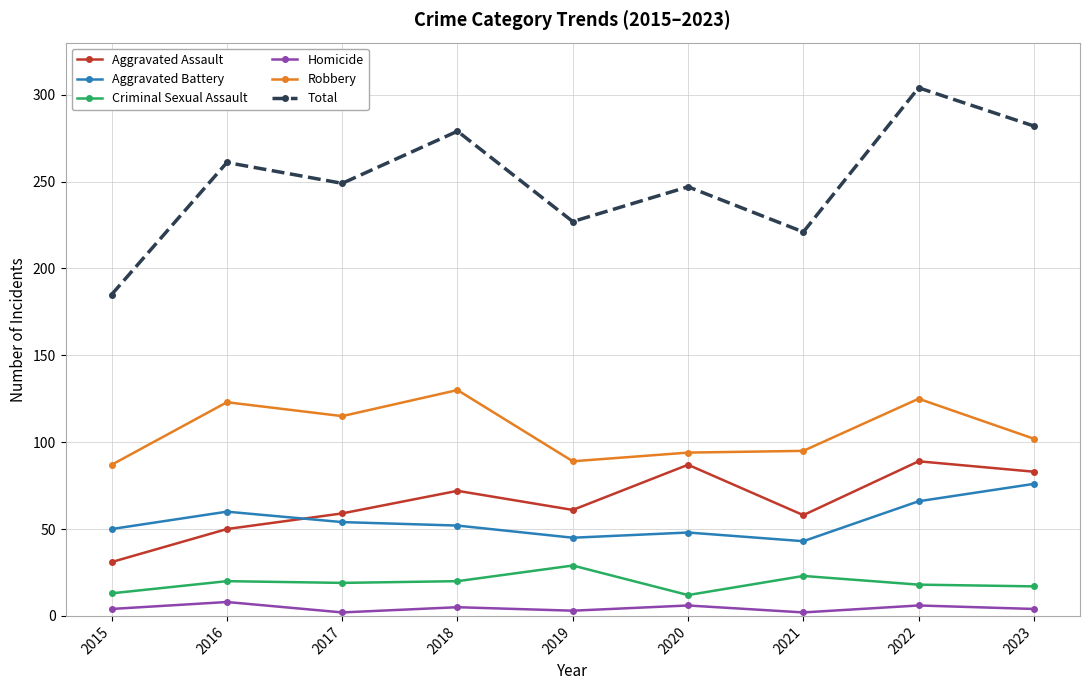

What is the difference between the second highest and second lowest values in the Total series?

61